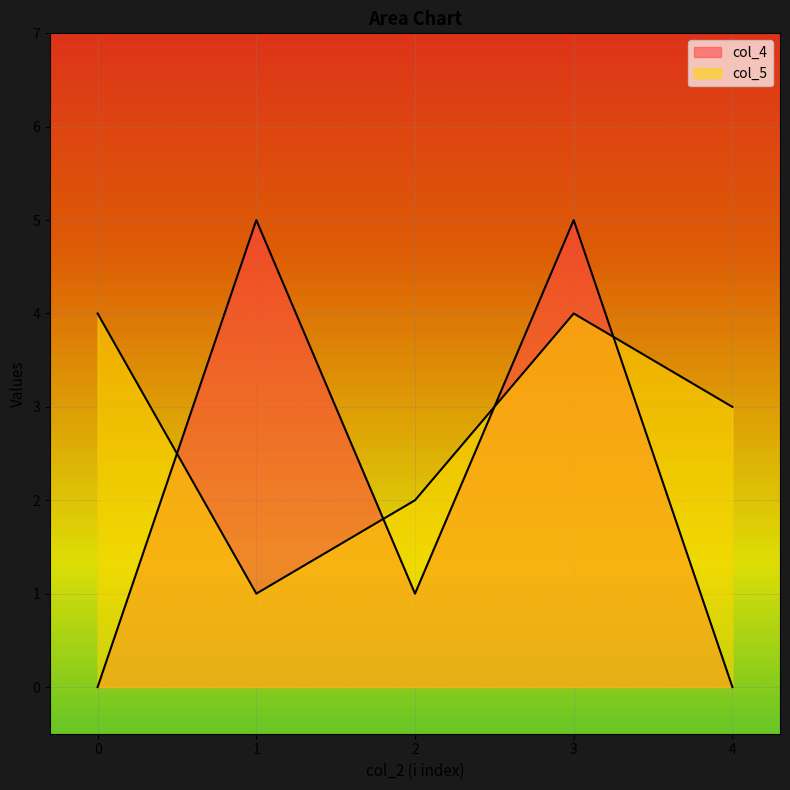

How many lines are shown in the chart?

2